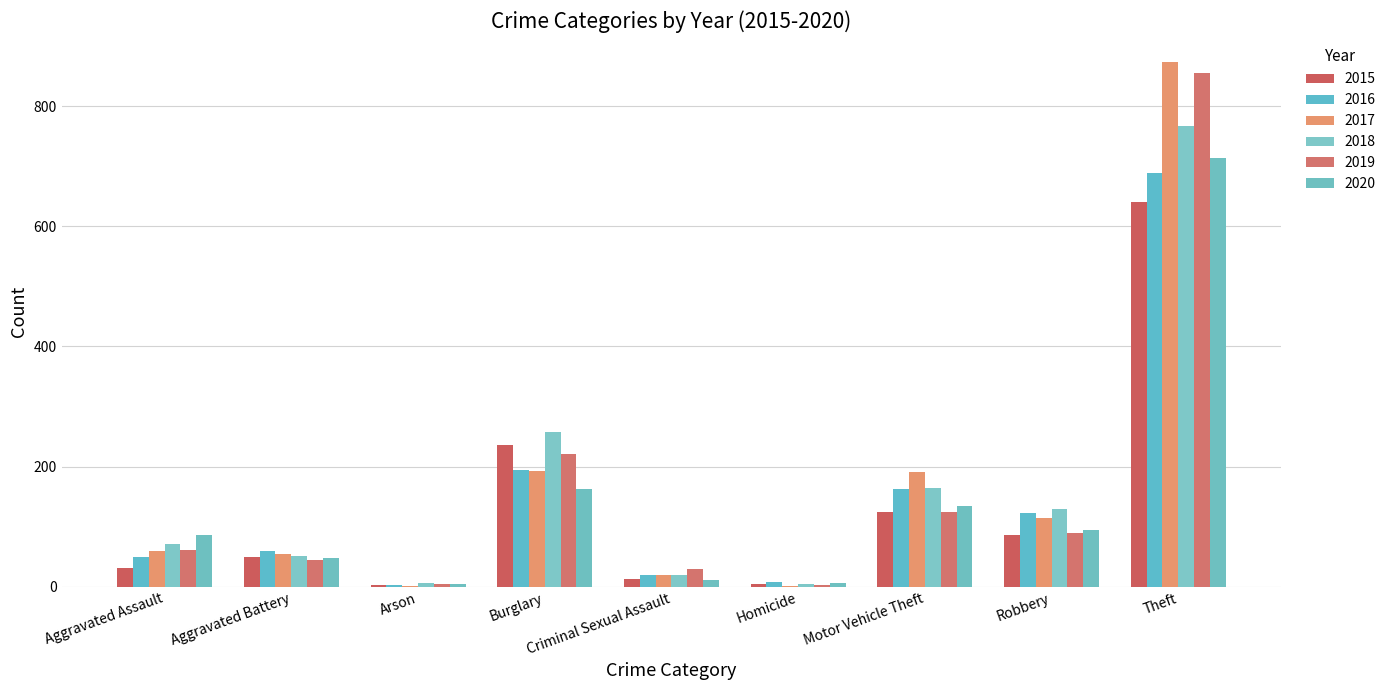

Are the bars grouped side by side (vs. stacked)?

Yes